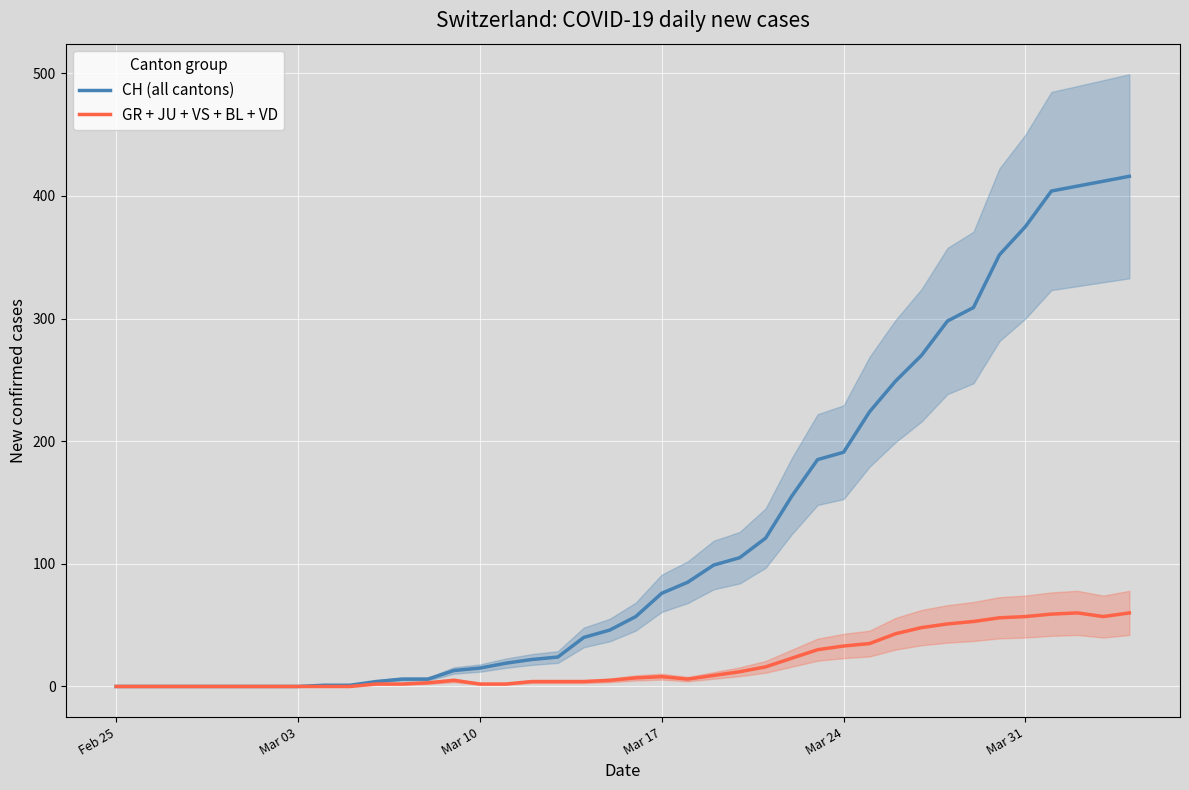

What is the spread (max minus min) of values at Mar 10?

13